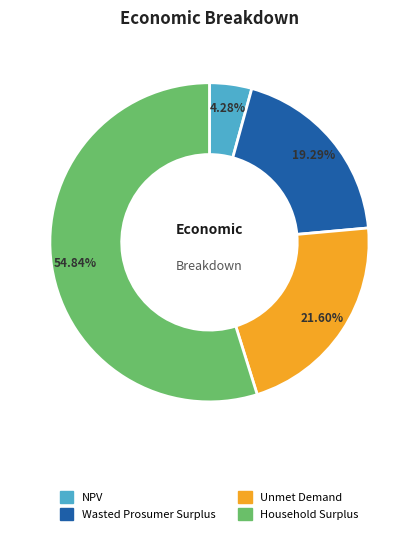

Count the number of slices in the pie.

4